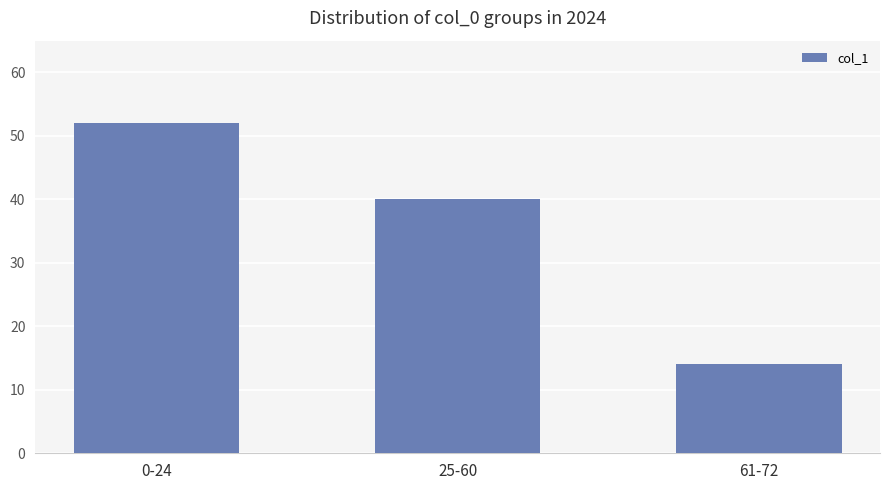

How many bars are there in total?

3